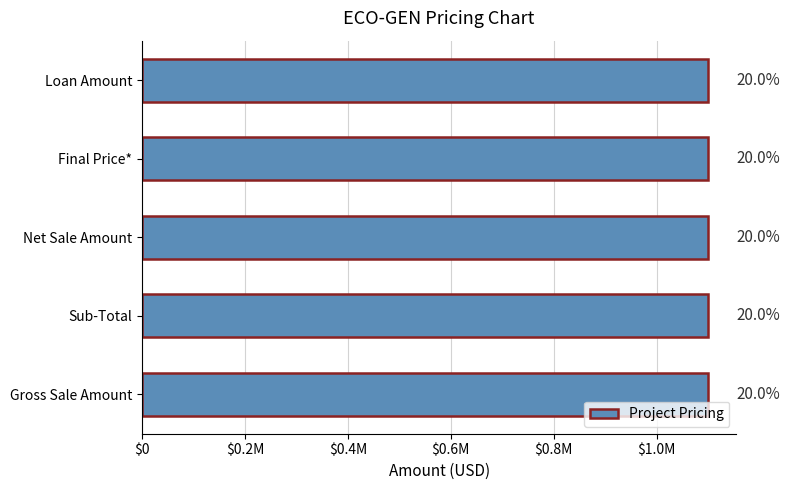

Where does the data first go above 1051200?

Gross Sale Amount